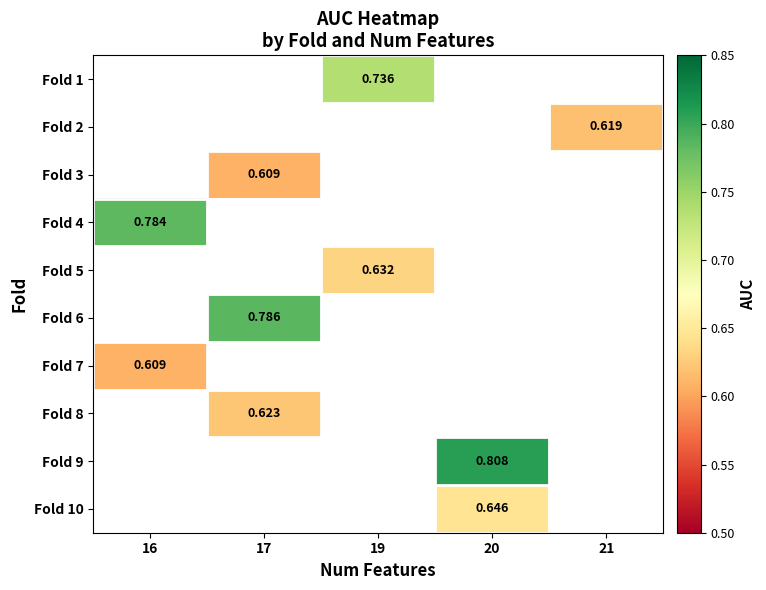

At which label is Fold 7 closest to 0?

16